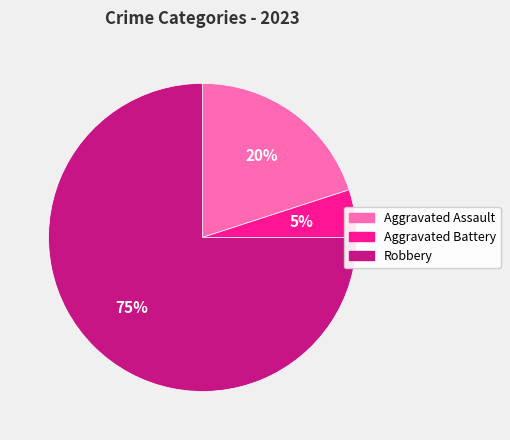

Which category has the smallest portion of the pie?

Aggravated Battery